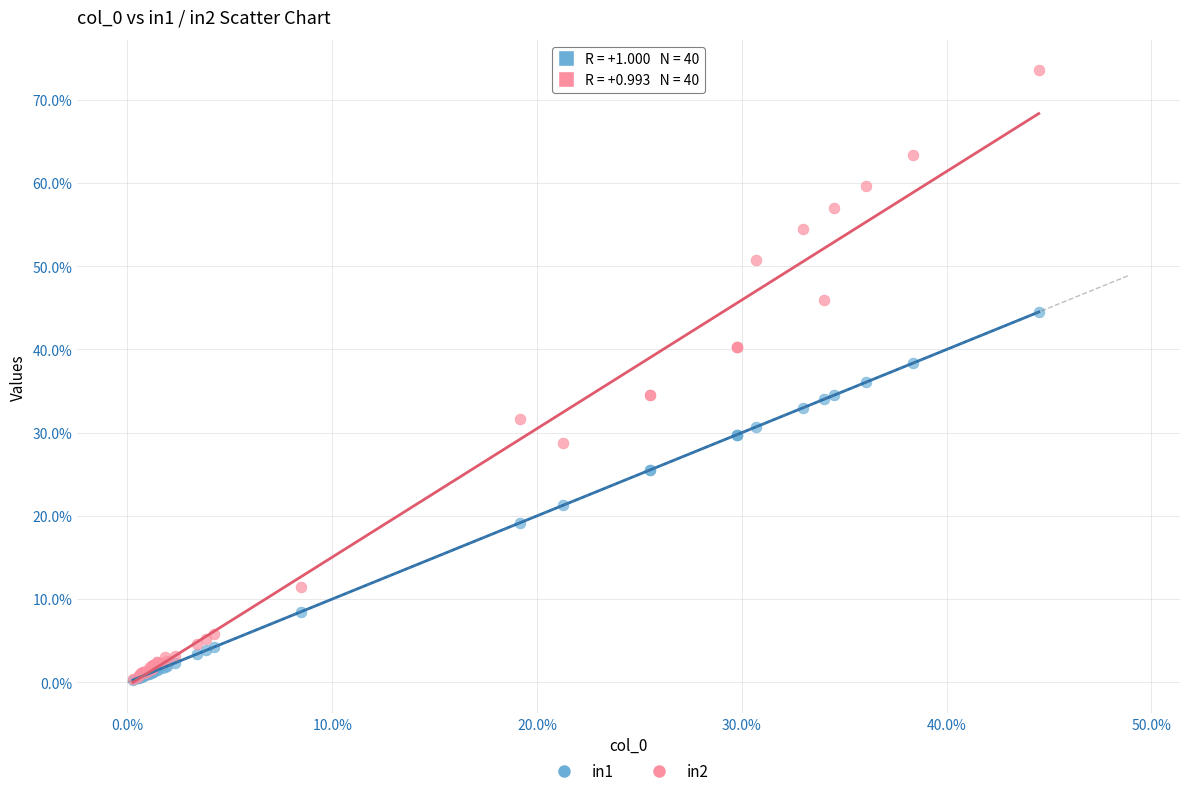

What are all the series names shown in the legend?

in1, in2